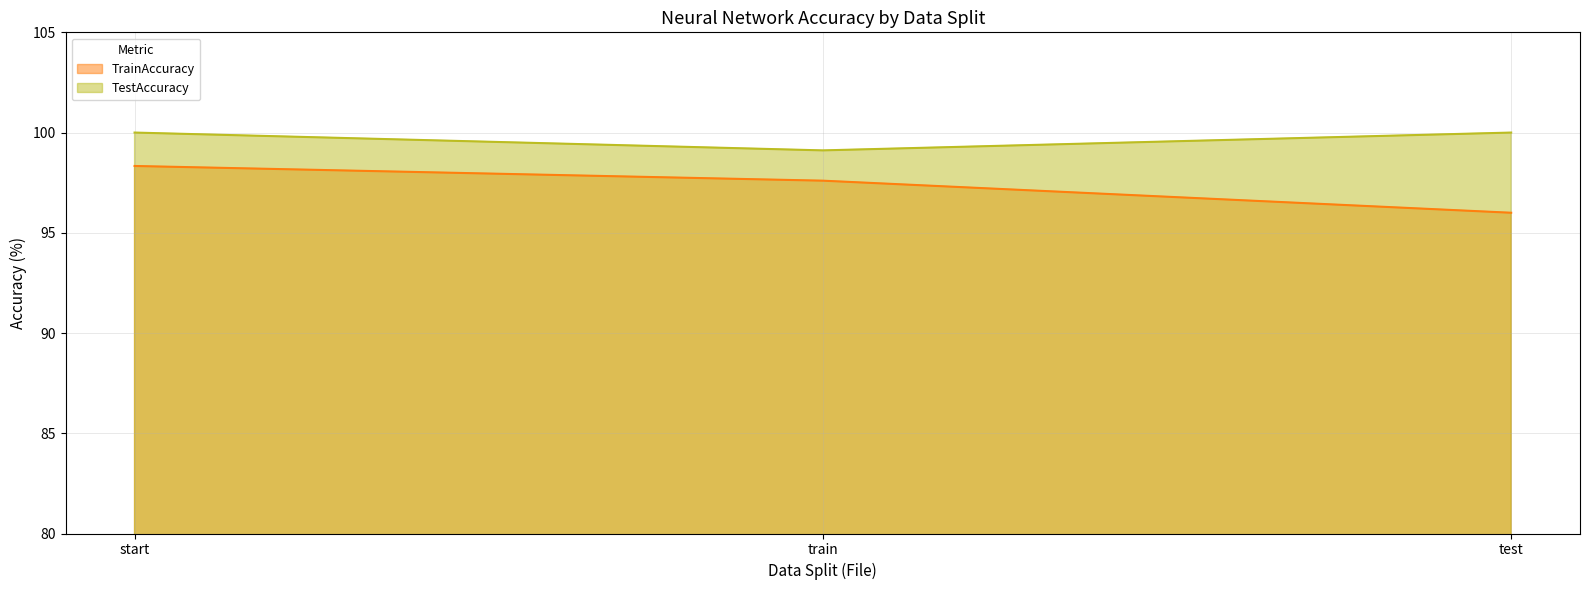

True or false: TestAccuracy has a value of 99.1 at train.

True